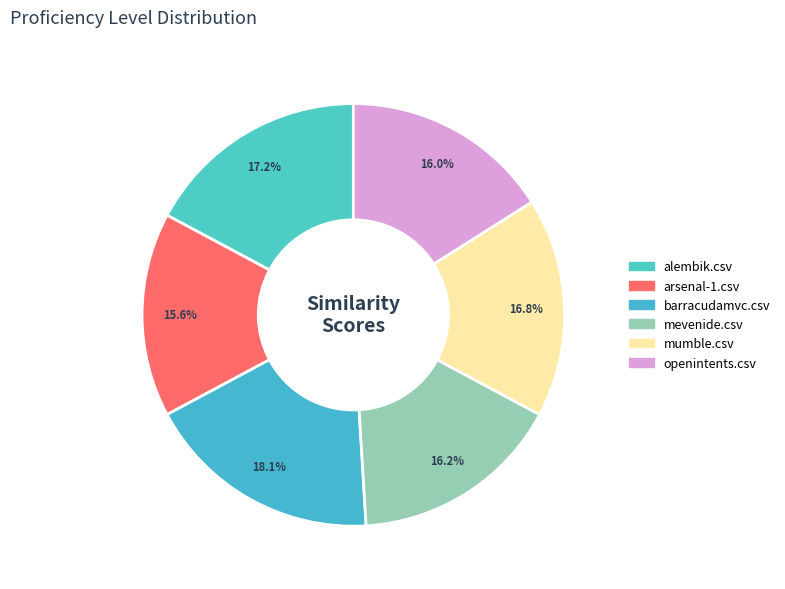

Count the number of slices in the pie.

6